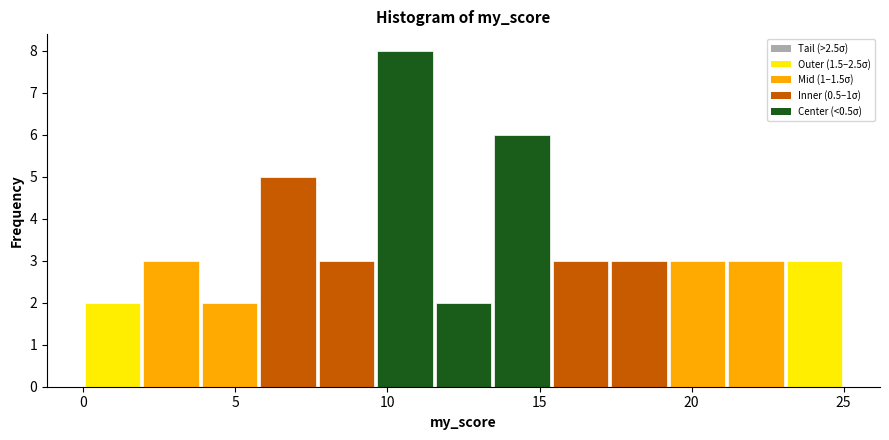

Around what value on the x-axis is the tallest bar? Give the approximate position of its centre, as read against the axis.

10.5